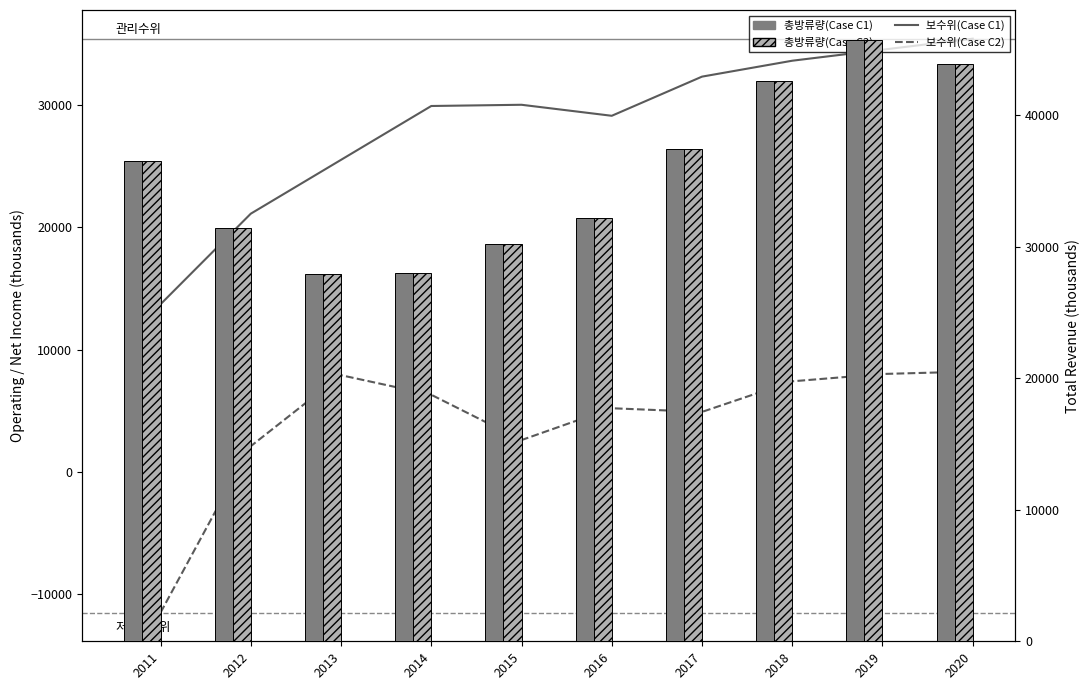

Reading right to left, list all the values displayed in this chart.

Total Revenue: 2020=43900	2019=45700	2018=42600	2017=37400	2016=32200	2015=30200	2014=28000	2013=27900	2012=31400	2011=36500
Operating Income or Loss: 2020=35400	2019=34500	2018=33600	2017=32300	2016=29100	2015=30000	2014=29900	2013=25500	2012=21100	2011=13700
Net Income: 2020=8200	2019=8000	2018=7400	2017=4900	2016=5200	2015=2600	2014=6300	2013=7900	2012=2100	2011=-11500